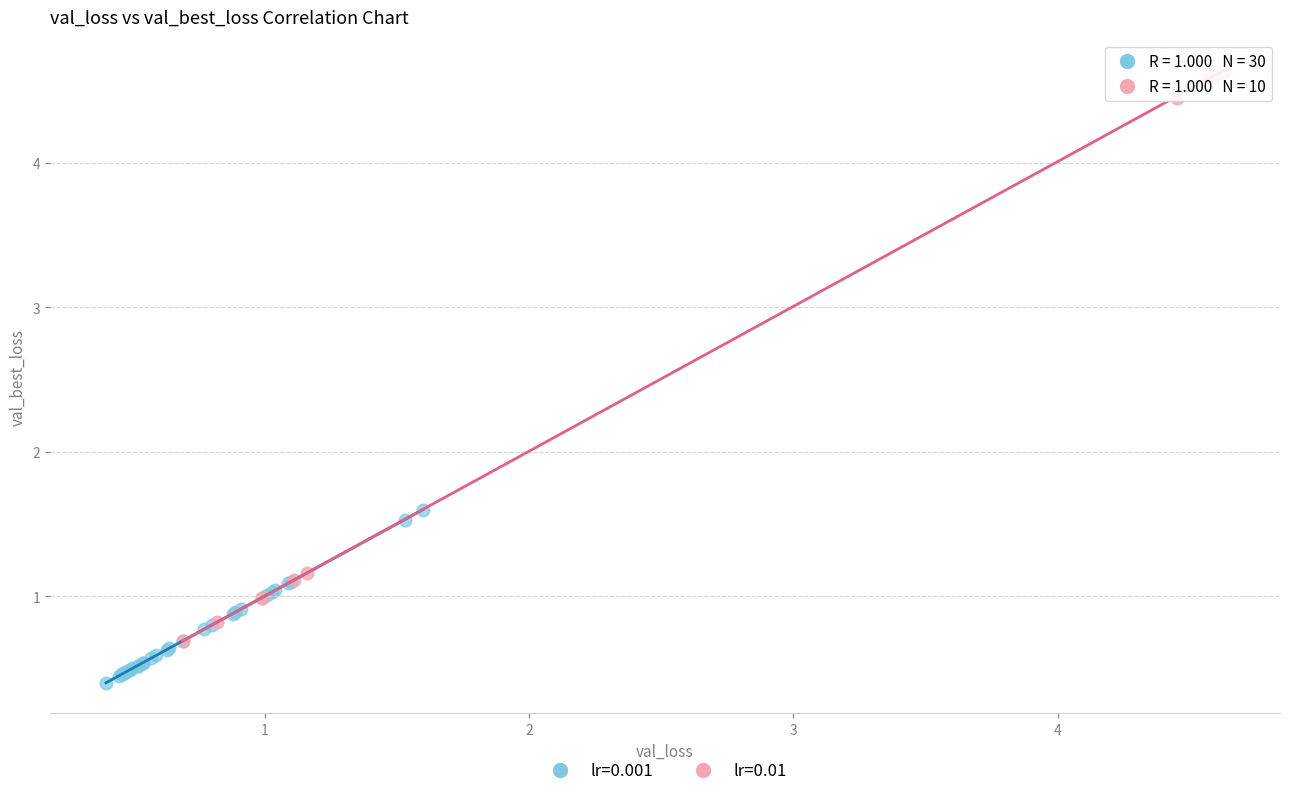

Which series contains the lowest Y value?

lr=0.001